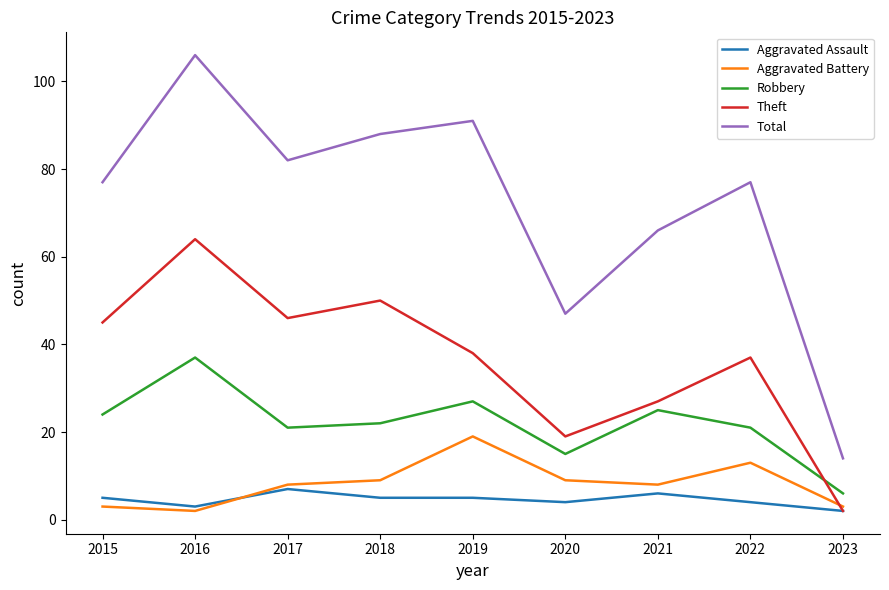

How many distinct data groups are displayed?

5